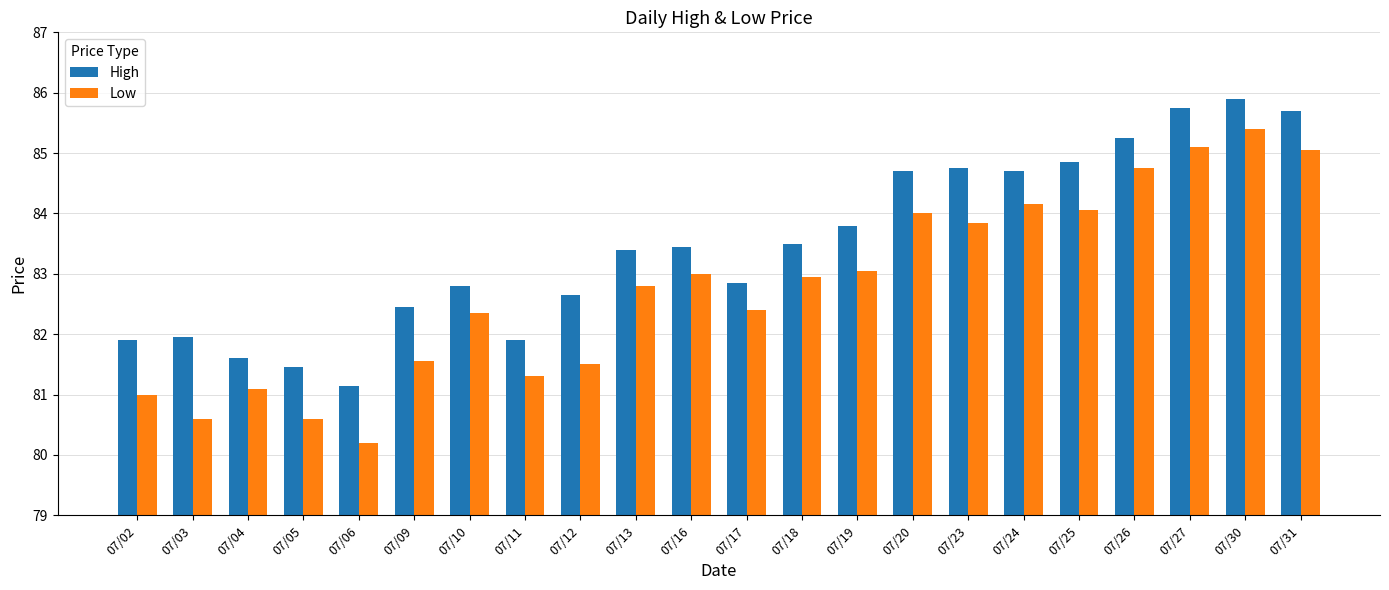

At which category is the sum across all series the highest?

07/30